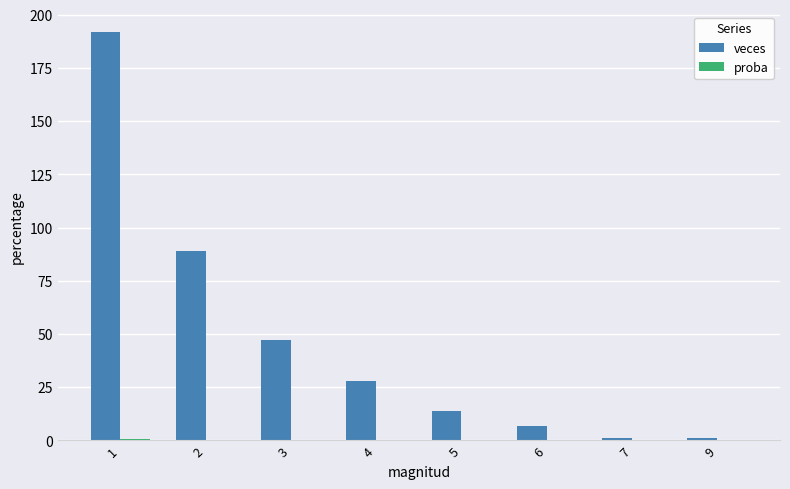

The value of veces at 4 is 28.0. True or false?

True